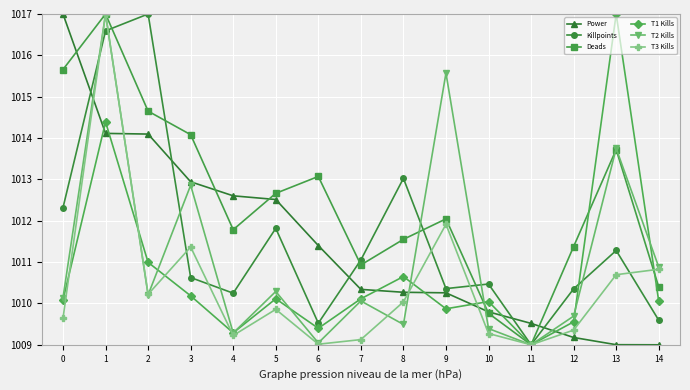

Which series ends up on top after the final intersection of Deads and T3 Kills?

T3 Kills